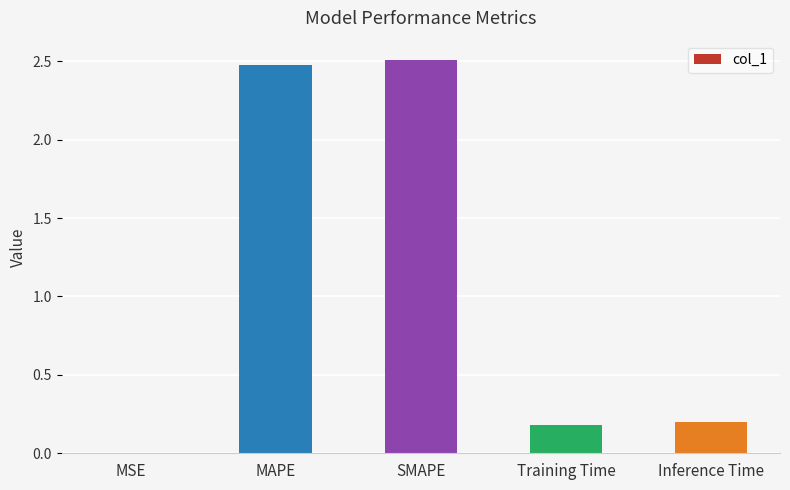

What is the sum of all values?

5.4